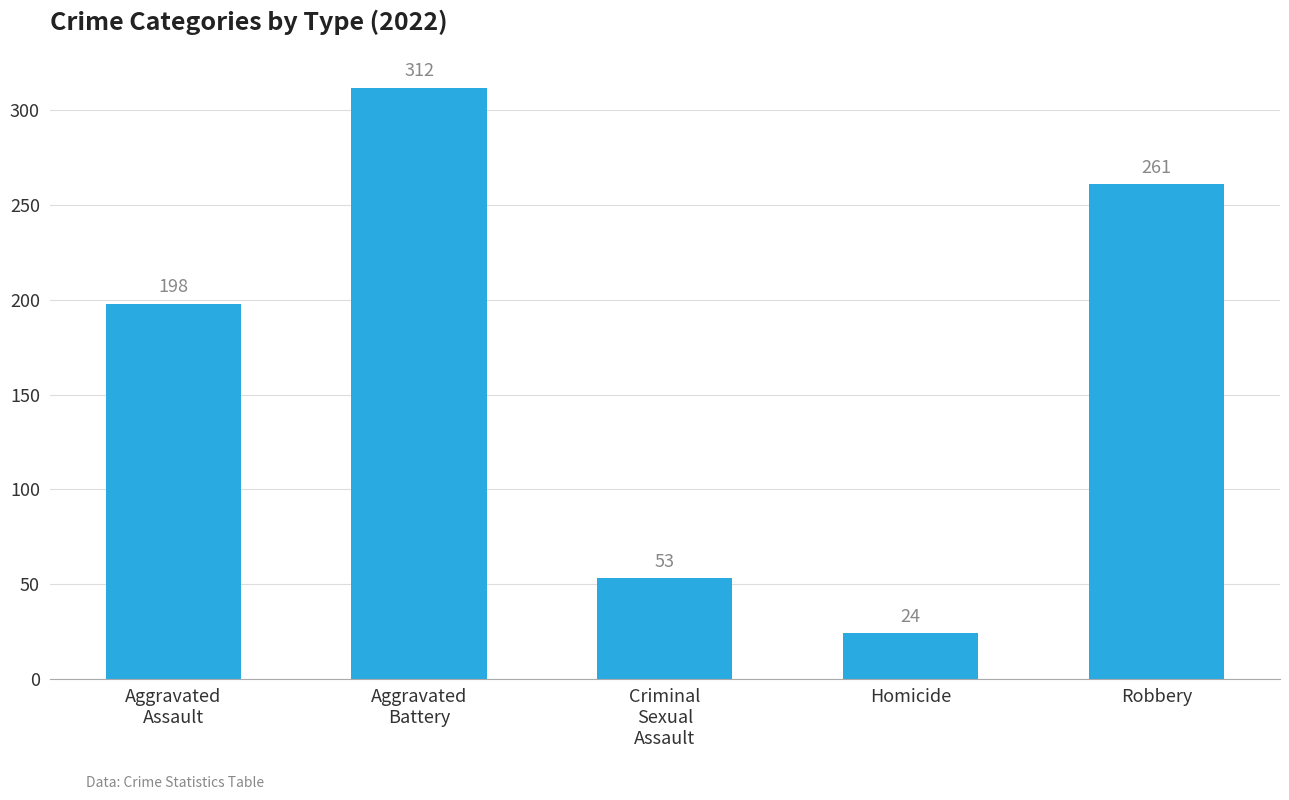

At which label is the value closest to 168?

Aggravated
Assault